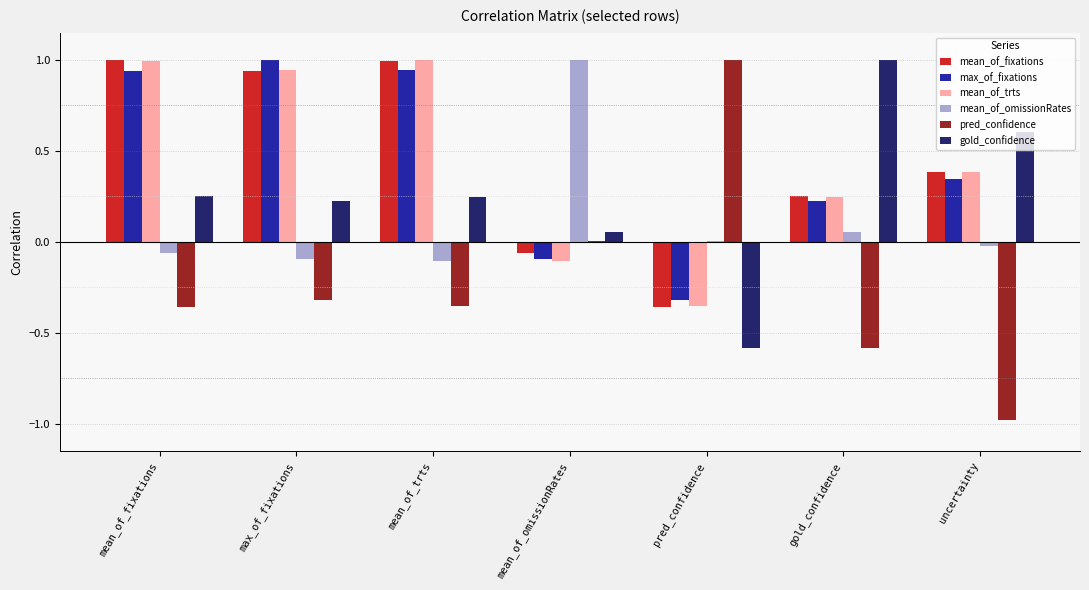

The value of mean_of_omissionRates at mean_of_fixations is -0.1. True or false?

True